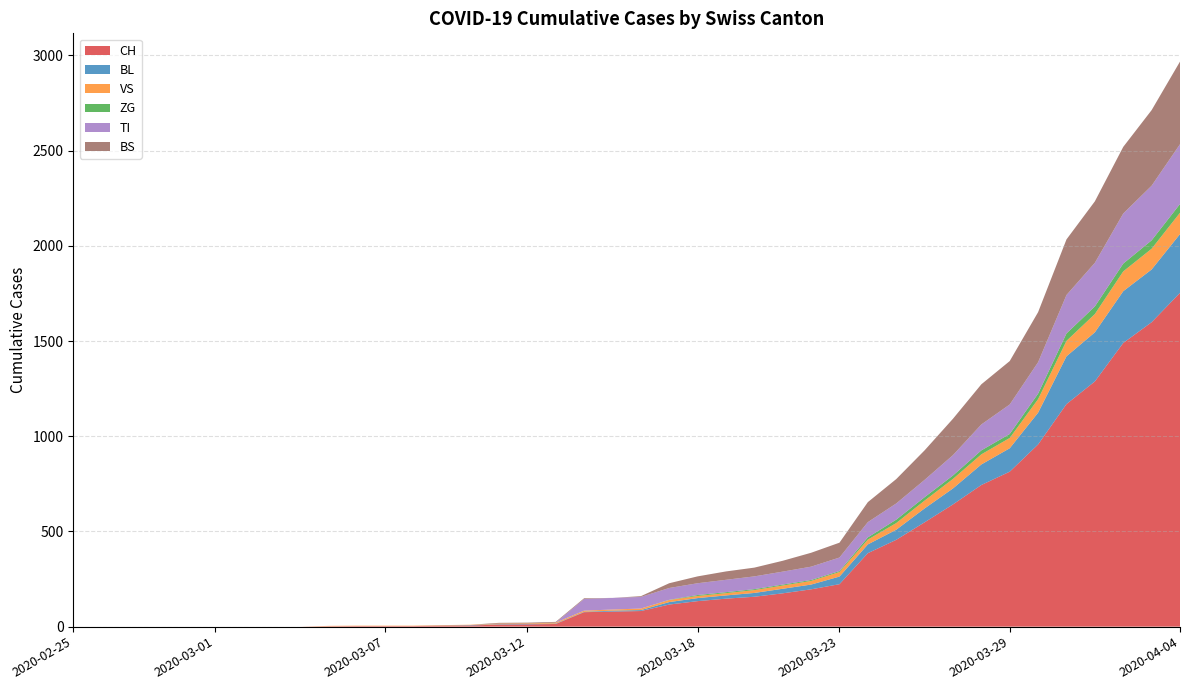

Reading left to right, list all the values displayed in this chart.

CH: 0	0	0	0	0	0	0	0	0	2	3	3	3	5	6	11	12	14	76	79	82	116	134	147	157	175	196	223	386	456	548	642	744	814	957	1169	1288	1490	1599	1753
BL: 0	0	0	0	0	0	0	0	0	0	0	0	0	1	2	2	2	2	2	5	5	13	16	17	20	24	25	40	46	53	73	84	108	123	167	251	258	272	277	309
VS: 0	0	0	0	0	0	0	0	0	2	2	2	2	2	2	3	3	5	6	6	8	11	11	12	15	17	19	24	25	35	41	50	53	54	71	81	96	104	109	112
ZG: 0	0	0	0	0	0	0	0	0	0	0	0	0	0	0	0	0	0	0	0	0	1	5	5	5	5	5	5	12	18	18	18	21	21	29	39	40	41	44	46
TI: 0	0	0	0	0	0	0	0	0	0	0	0	0	0	0	0	0	0	61	61	61	62	62	65	67	68	70	71	80	85	91	107	136	155	165	202	229	263	287	314
BS: 0	0	0	0	0	0	0	0	0	0	0	0	0	0	0	4	4	4	4	0	4	25	36	44	46	57	73	78	105	128	155	191	211	228	263	292	323	350	397	434